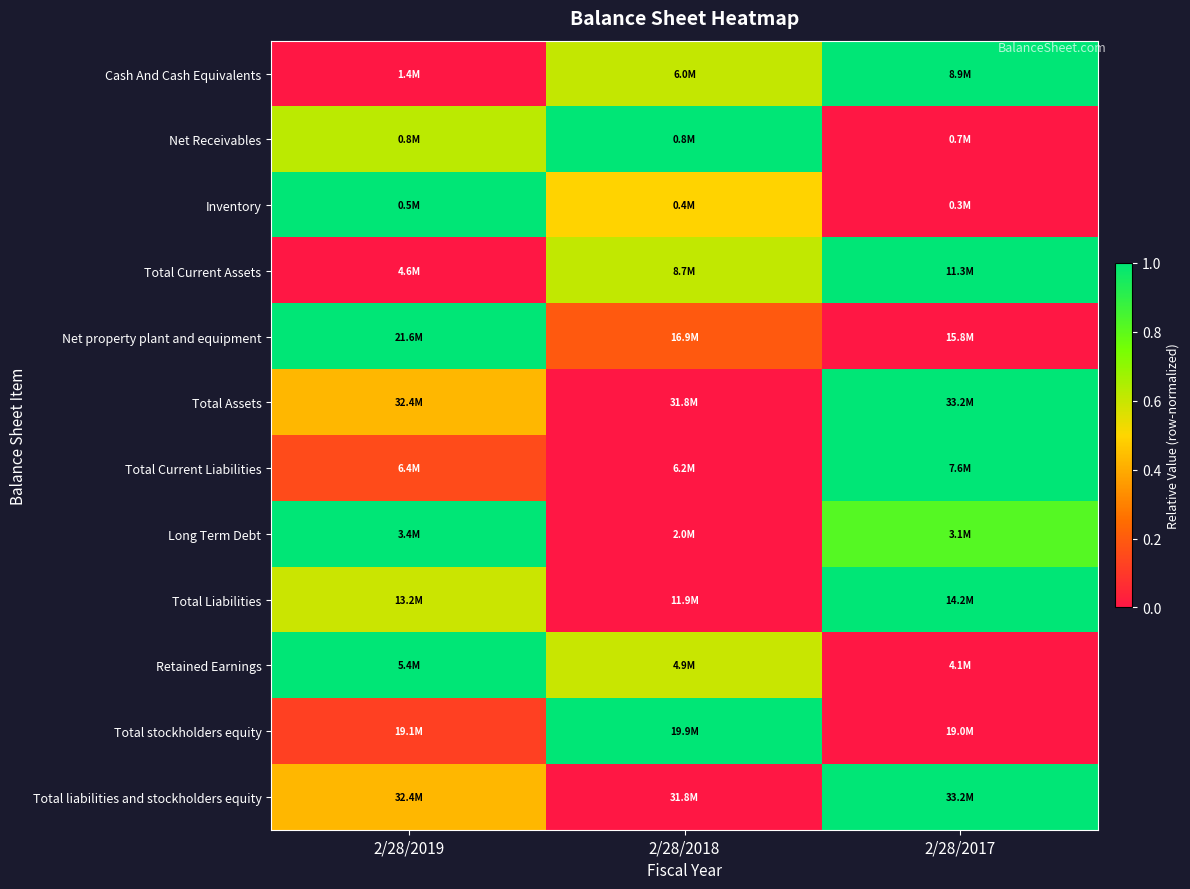

Reading left to right, transcribe all the data shown in this chart.

Cash And Cash Equivalents: 2/28/2019=0.0	2/28/2018=0.6	2/28/2017=1.0
Net Receivables: 2/28/2019=0.6	2/28/2018=1.0	2/28/2017=0.0
Inventory: 2/28/2019=1.0	2/28/2018=0.5	2/28/2017=0.0
Total Current Assets: 2/28/2019=0.0	2/28/2018=0.6	2/28/2017=1.0
Net property plant and equipment: 2/28/2019=1.0	2/28/2018=0.2	2/28/2017=0.0
Total Assets: 2/28/2019=0.4	2/28/2018=0.0	2/28/2017=1.0
Total Current Liabilities: 2/28/2019=0.2	2/28/2018=0.0	2/28/2017=1.0
Long Term Debt: 2/28/2019=1.0	2/28/2018=0.0	2/28/2017=0.8
Total Liabilities: 2/28/2019=0.6	2/28/2018=0.0	2/28/2017=1.0
Retained Earnings: 2/28/2019=1.0	2/28/2018=0.6	2/28/2017=0.0
Total stockholders equity: 2/28/2019=0.1	2/28/2018=1.0	2/28/2017=0.0
Total liabilities and stockholders equity: 2/28/2019=0.4	2/28/2018=0.0	2/28/2017=1.0